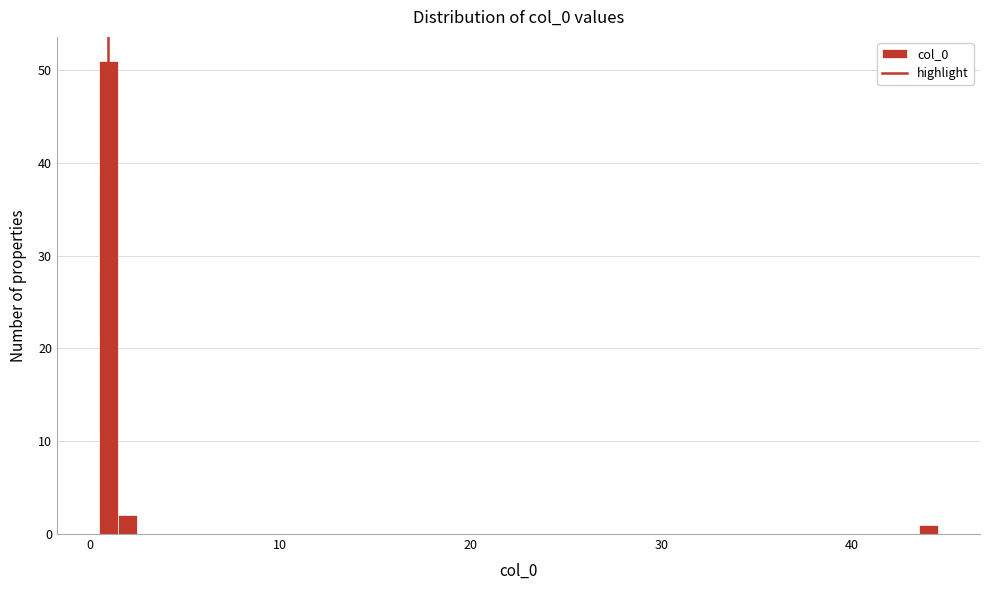

Read against the x-axis, roughly where is the centre of the tallest bar?

1